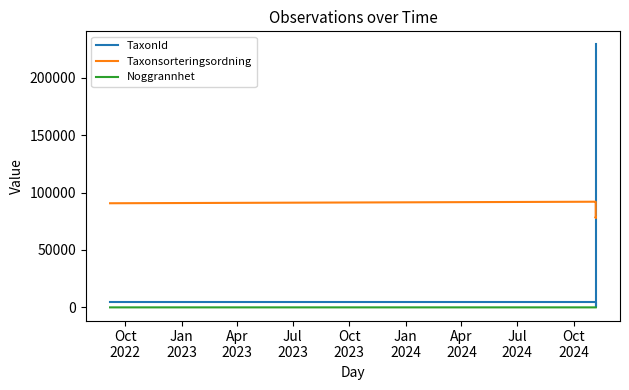

True or false: TaxonId and Noggrannhet cross at least once.

False